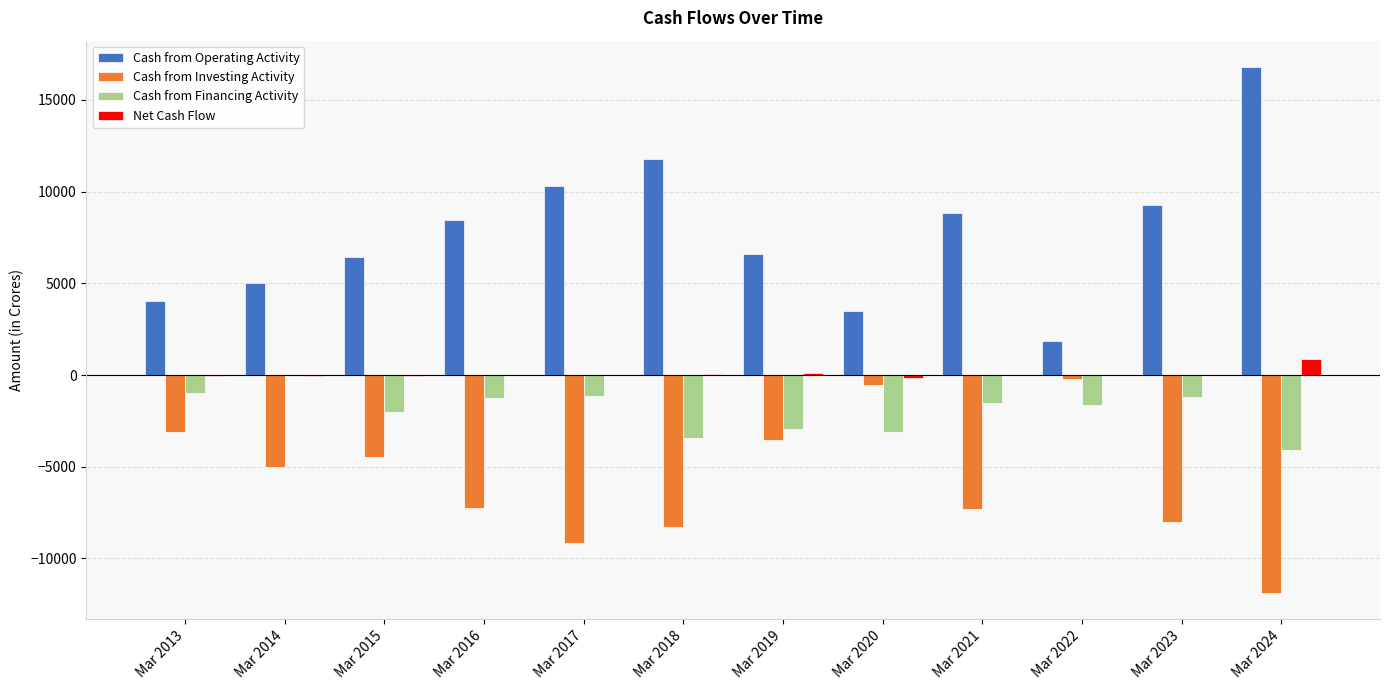

What is the sum of all Cash from Investing Activity values?

-68840